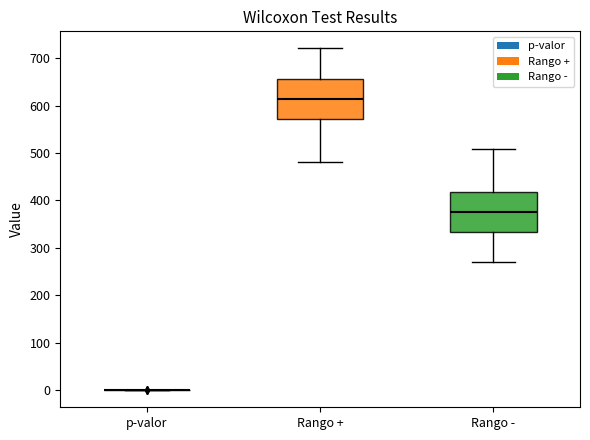

Reading left to right, transcribe this box plot: for each box, give where its median line is, the range the box spans, and where its two whiskers end, as read against the y-axis. The values are not printed on the chart, so give them approximately, as read against the axis.

p-valor: box collapsed to a line at 0, whiskers 0 to 0
Rango +: median 610, box 570 to 660, whiskers 480 to 720
Rango -: median 380, box 330 to 420, whiskers 270 to 510